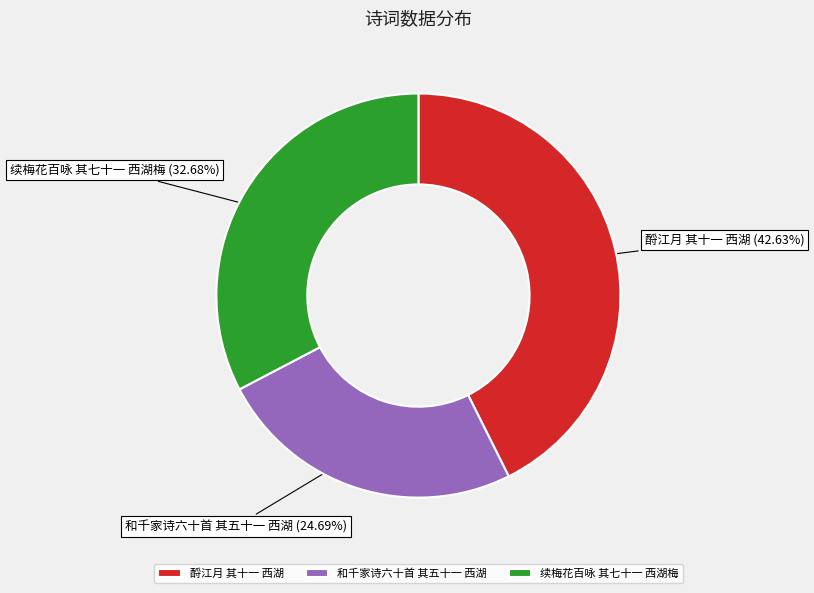

What is the ratio of the value at 酹江月 其十一 西湖 to the value at 续梅花百咏 其七十一 西湖梅?

1.3